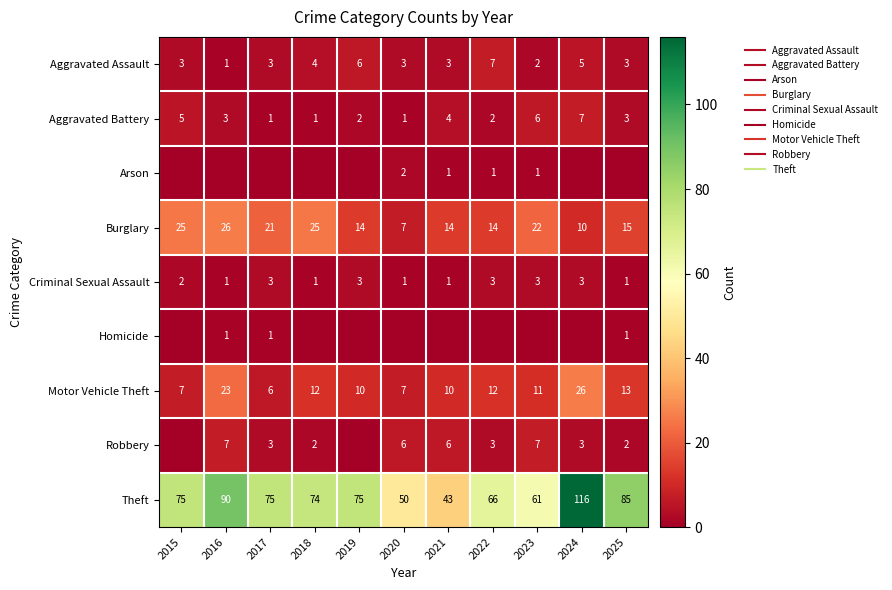

Which category has the lowest value in the Arson series?

2015